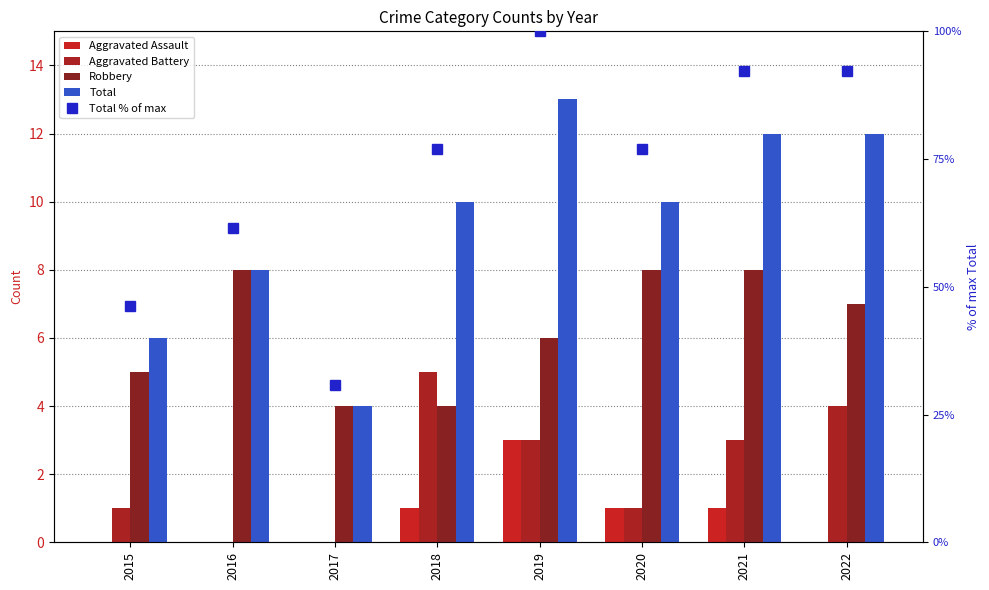

Reading left to right, list all the values displayed in this chart.

Aggravated Assault: 0.0	0.0	0.0	1.0	3.0	1.0	1.0	0.0
Aggravated Battery: 1.0	0.0	0.0	5.0	3.0	1.0	3.0	4.0
Robbery: 5.0	8.0	4.0	4.0	6.0	8.0	8.0	7.0
Total: 6.0	8.0	4.0	10.0	13.0	10.0	12.0	12.0
Total % of max: 46.2	61.5	30.8	76.9	100.0	76.9	92.3	92.3